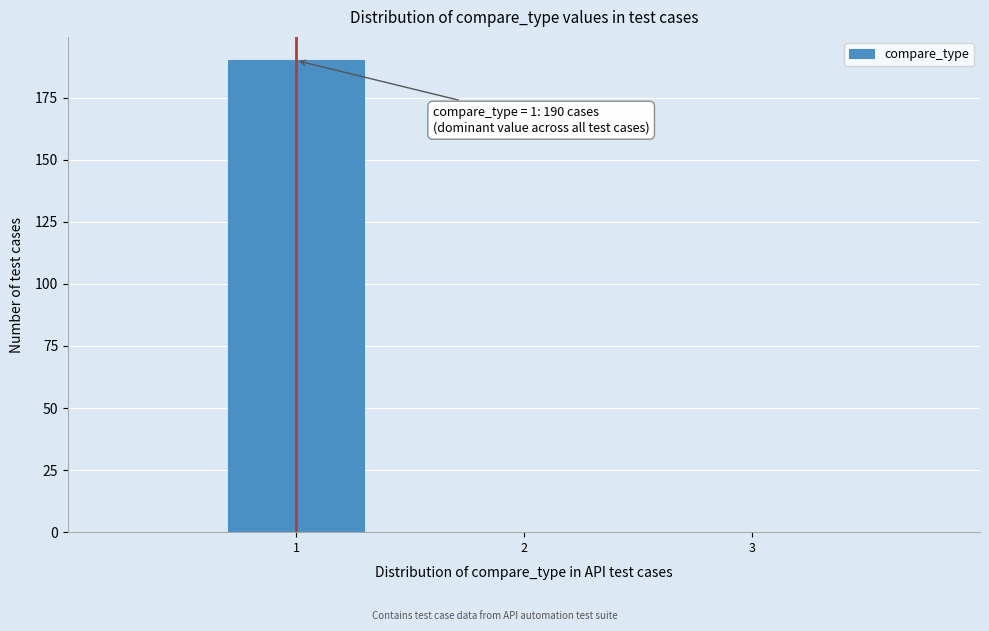

Over which range of the x-axis is the bar tallest?

0.5 to 1.5